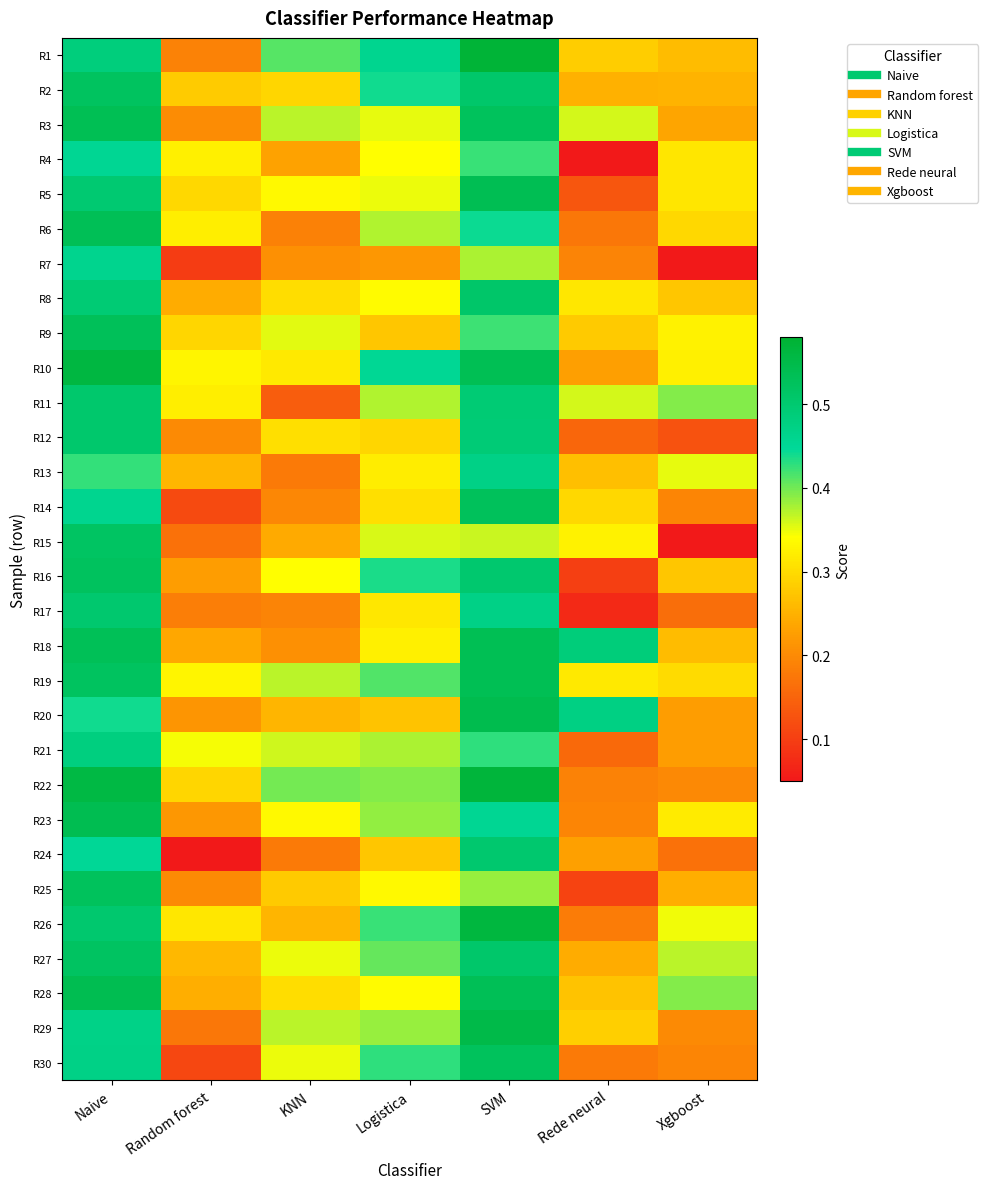

What is the spread (max minus min) of values at Logistica?

0.2